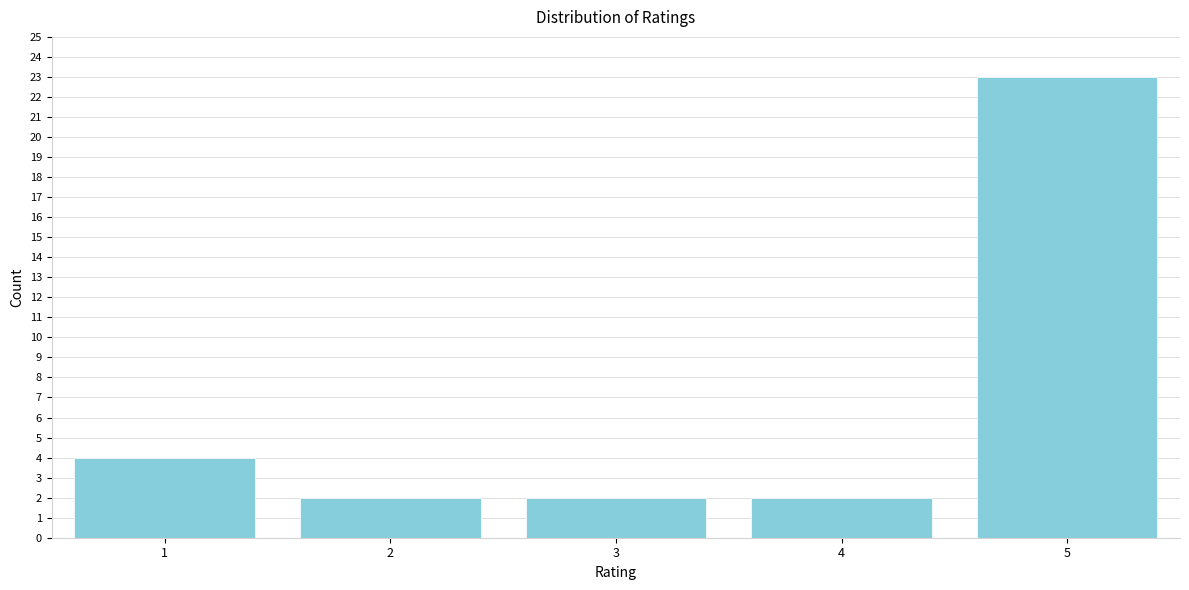

Reading left to right, what are all the values shown in this chart?

1=4	2=2	3=2	4=2	5=23